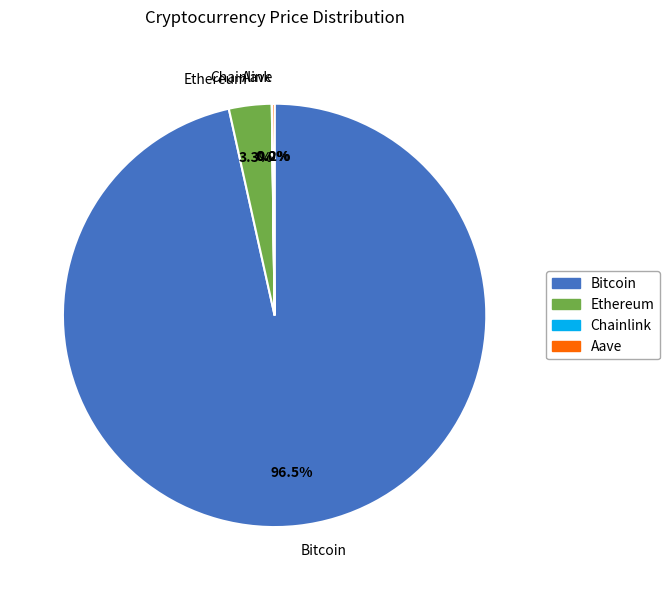

Which slice is the largest?

Bitcoin